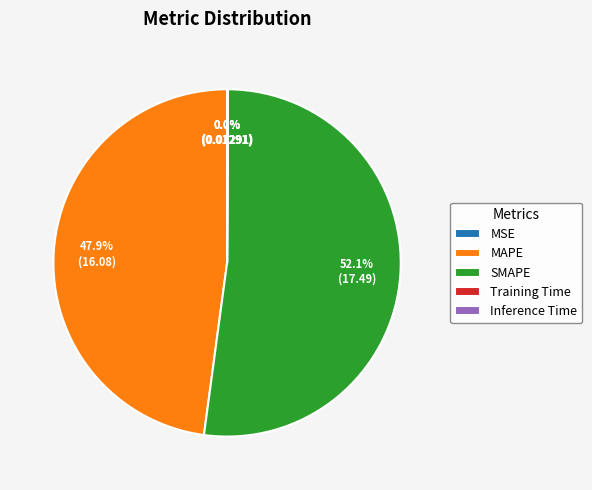

Which slice represents more than half of the pie?

SMAPE